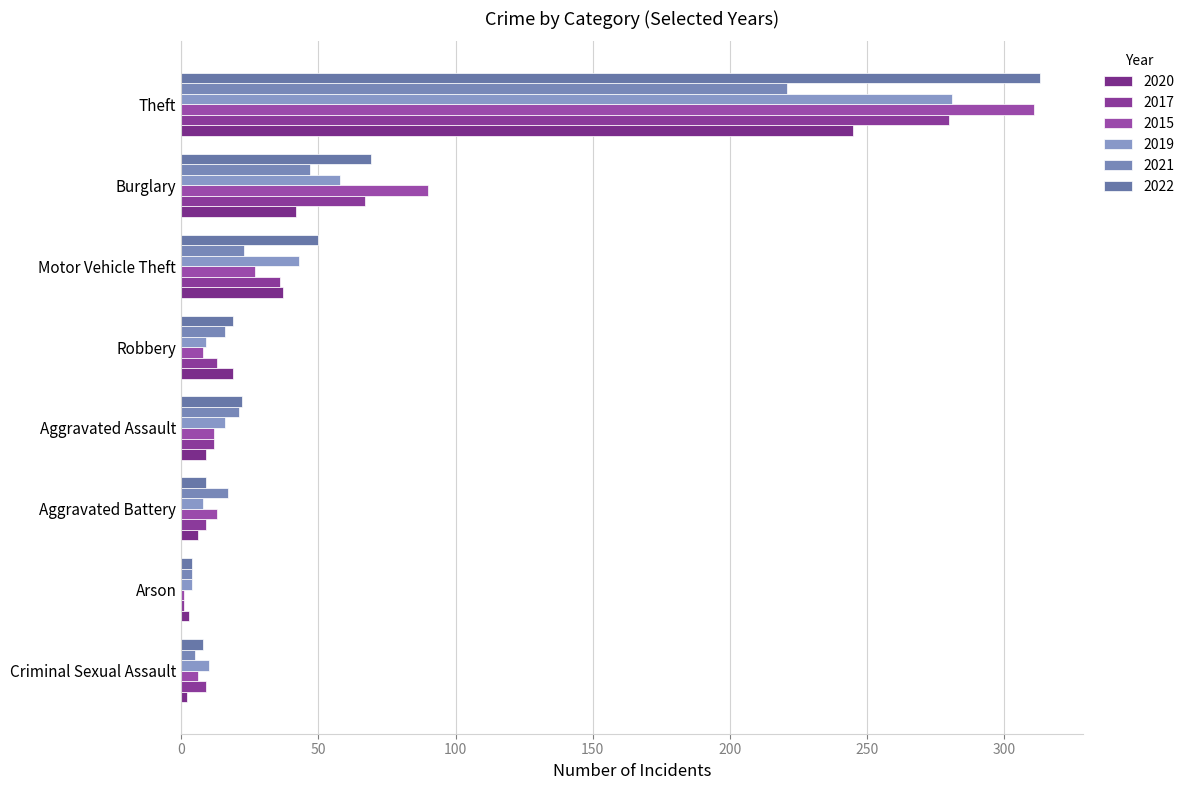

Where is 2015 nearest to the value 156?

Burglary